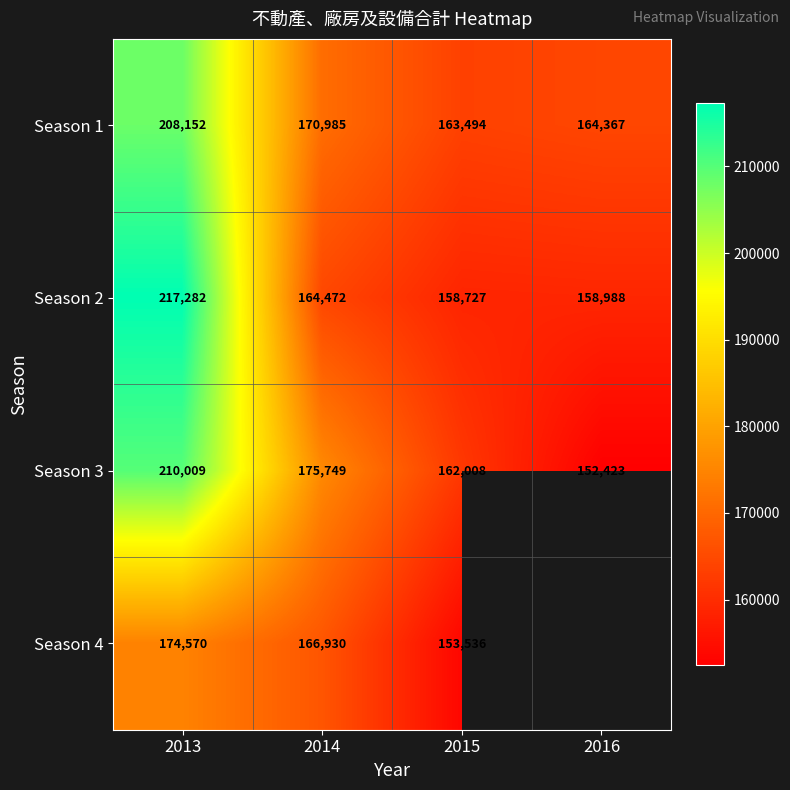

What value does the Season 3 series have at 2015?

162008